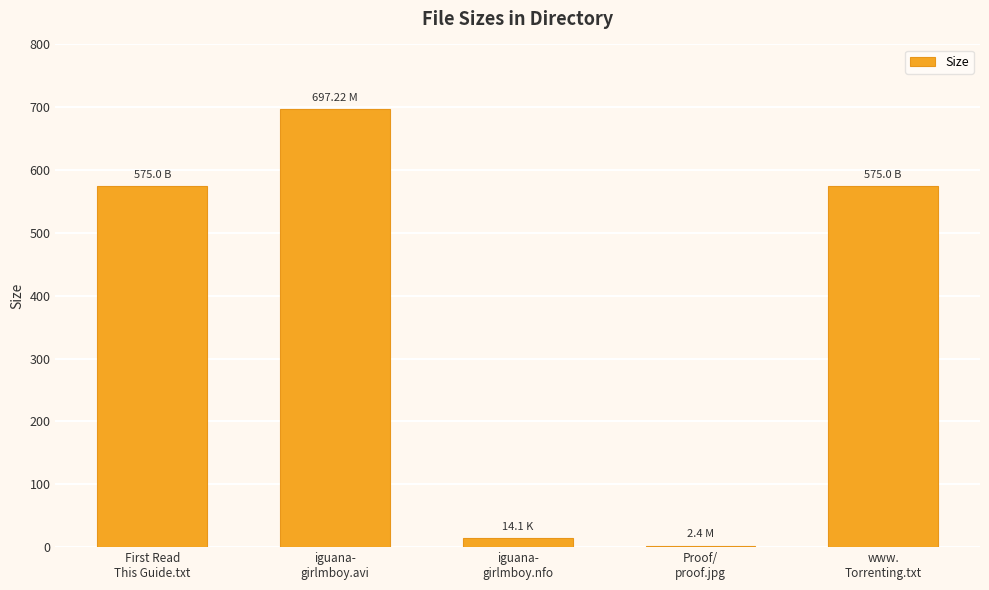

At which category does the chart reach its minimum across all series?

Proof/
proof.jpg